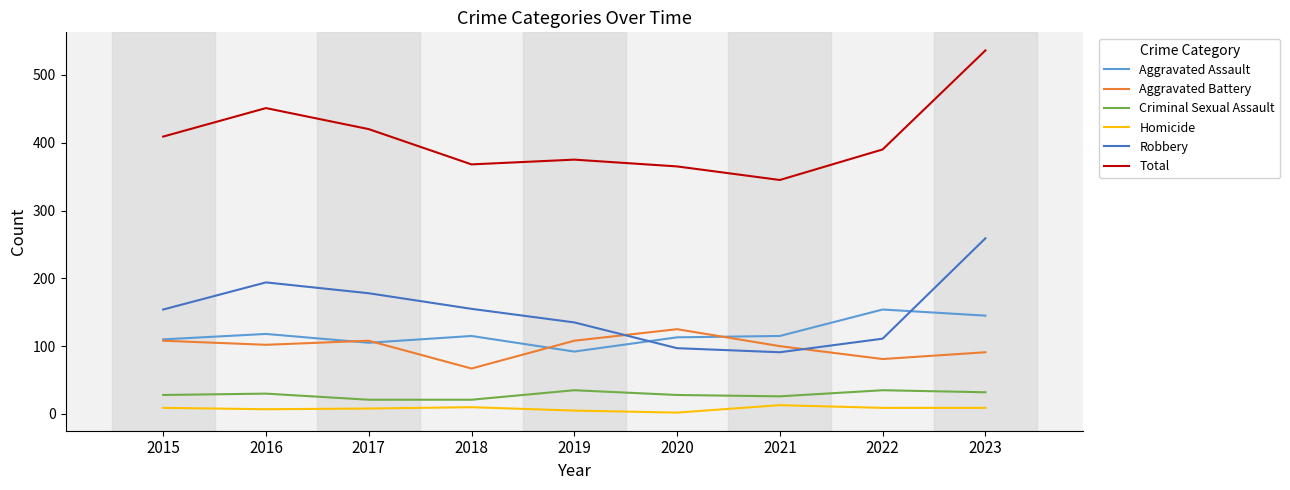

True or false: Homicide and Total intersect in this chart.

False